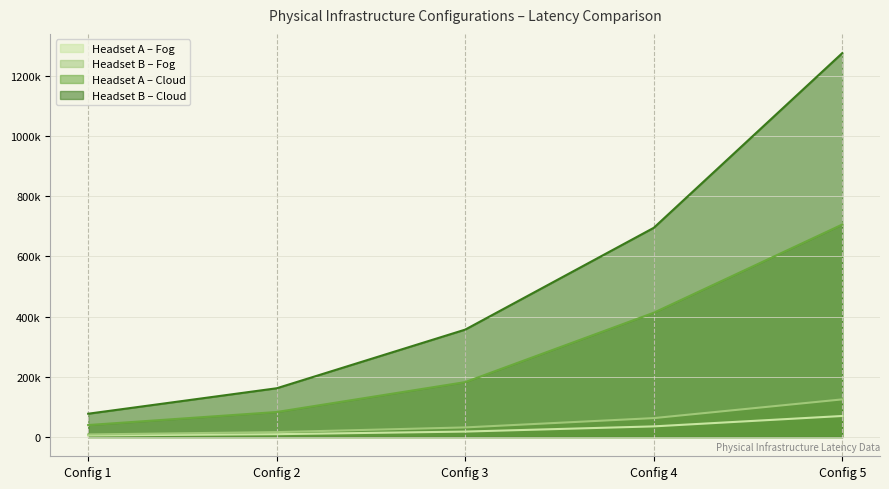

Does the chart display data point markers on the line(s)?

No